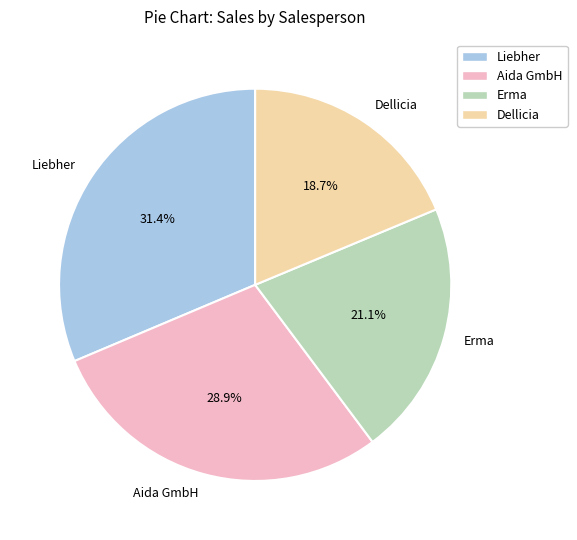

Is there any slice that represents more than half of the pie?

No